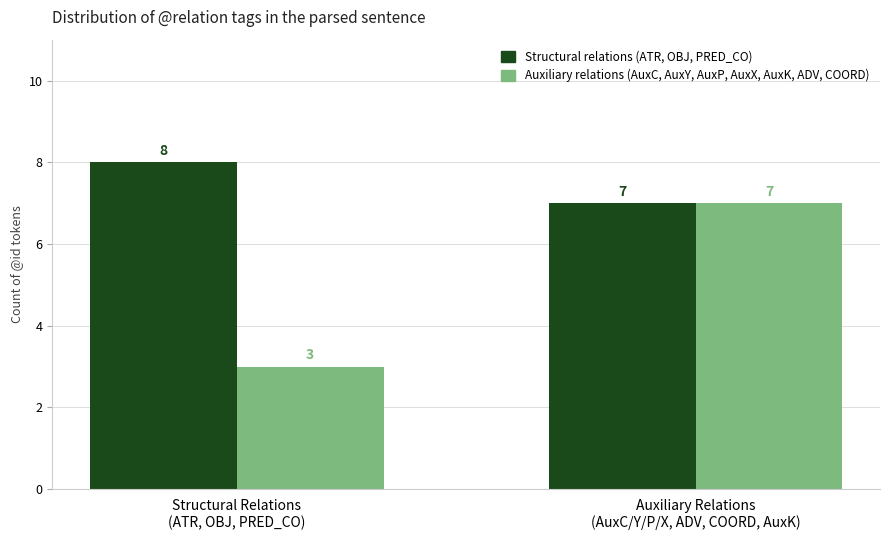

Which series has the widest spread of values?

Auxiliary relations (AuxC, AuxY, AuxP, AuxX, AuxK, ADV, COORD)